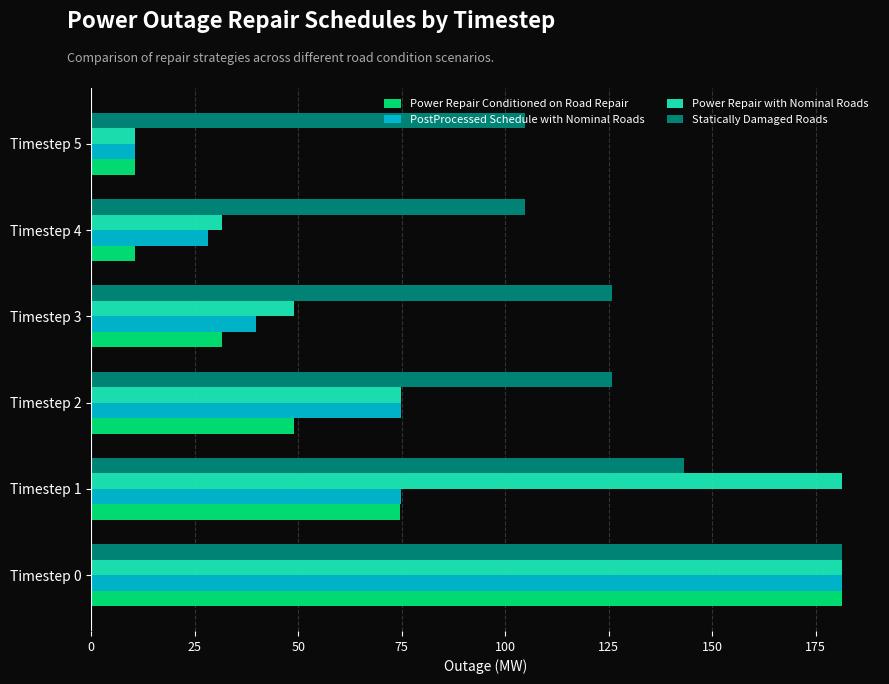

Which series changed the most between Timestep 3 and Timestep 5?

Power Repair with Nominal Roads